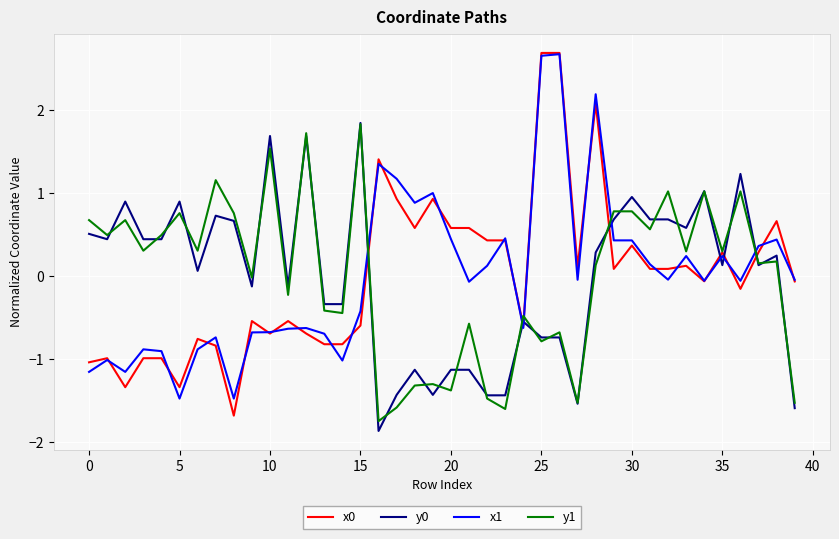

What is the minimum value shown in the chart?

-1.9